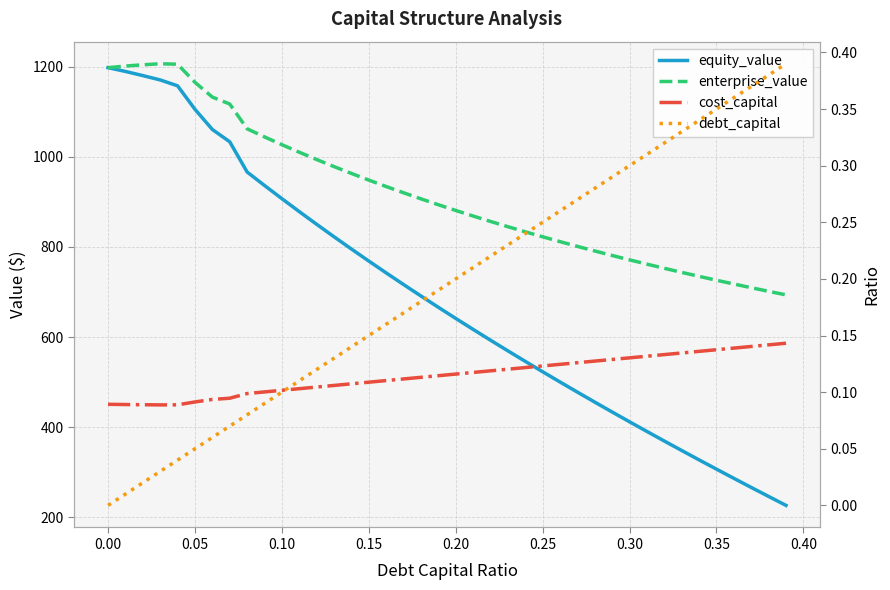

True or false: debt_capital and enterprise_value intersect in this chart.

False